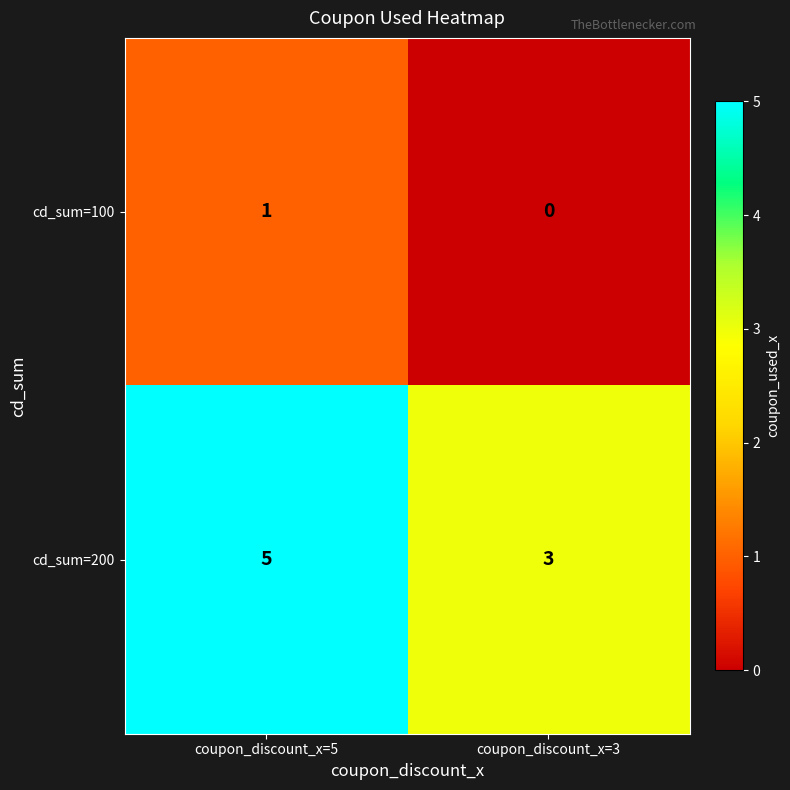

Reading left to right, transcribe all the data shown in this chart.

cd_sum=100: coupon_discount_x=5=1	coupon_discount_x=3=0
cd_sum=200: coupon_discount_x=5=5	coupon_discount_x=3=3